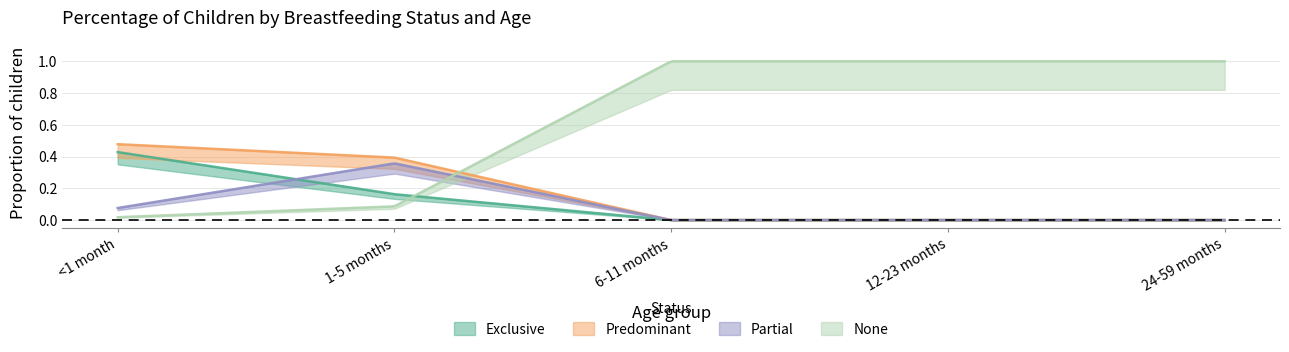

What are all the series names shown in the legend?

Exclusive, Predominant, Partial, None